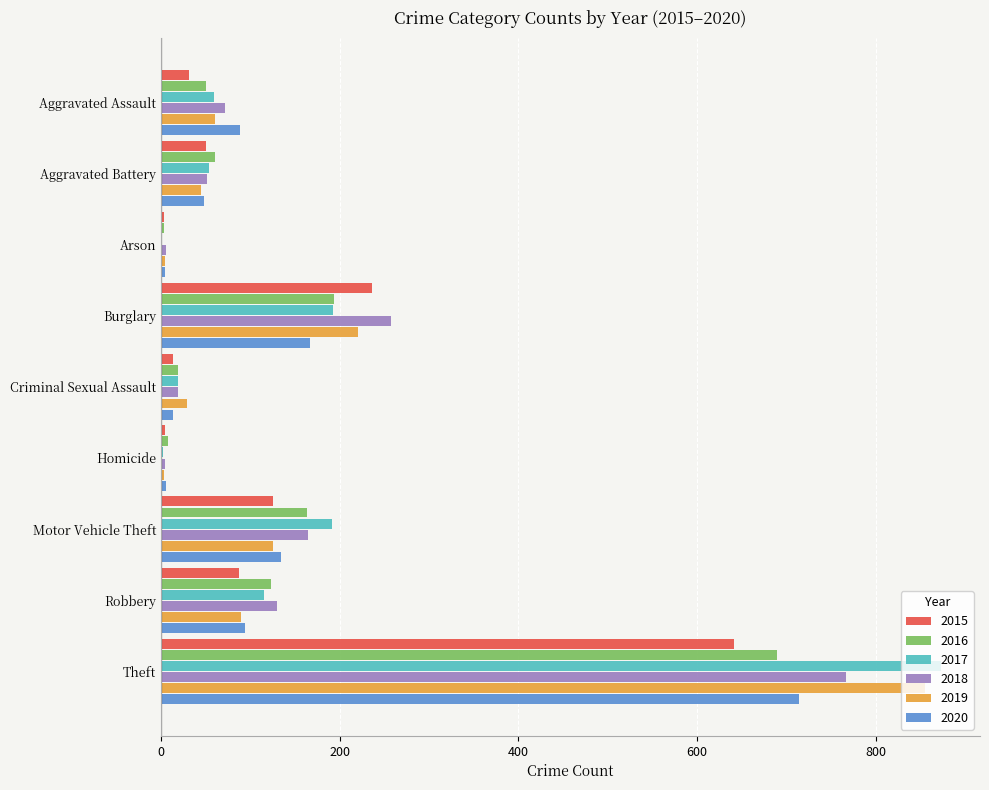

Is the value of 2019 at Homicide greater than the value of 2020 at Motor Vehicle Theft?

No